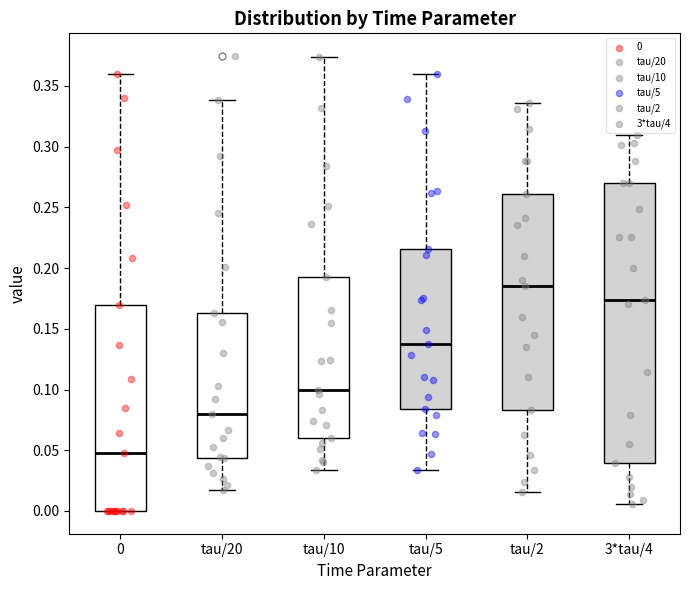

Reading left to right, transcribe this box plot: for each box, give where its median line is, the range the box spans, and where its two whiskers end, as read against the y-axis. The values are not printed on the chart, so give them approximately, as read against the axis.

0: median 0.050, box 0.000 to 0.170, whiskers 0.000 to 0.360
tau/20: median 0.080, box 0.045 to 0.165, whiskers 0.015 to 0.340
tau/10: median 0.100, box 0.060 to 0.195, whiskers 0.035 to 0.375
tau/5: median 0.140, box 0.085 to 0.215, whiskers 0.035 to 0.360
tau/2: median 0.185, box 0.085 to 0.260, whiskers 0.015 to 0.335
3*tau/4: median 0.175, box 0.040 to 0.270, whiskers 0.005 to 0.310